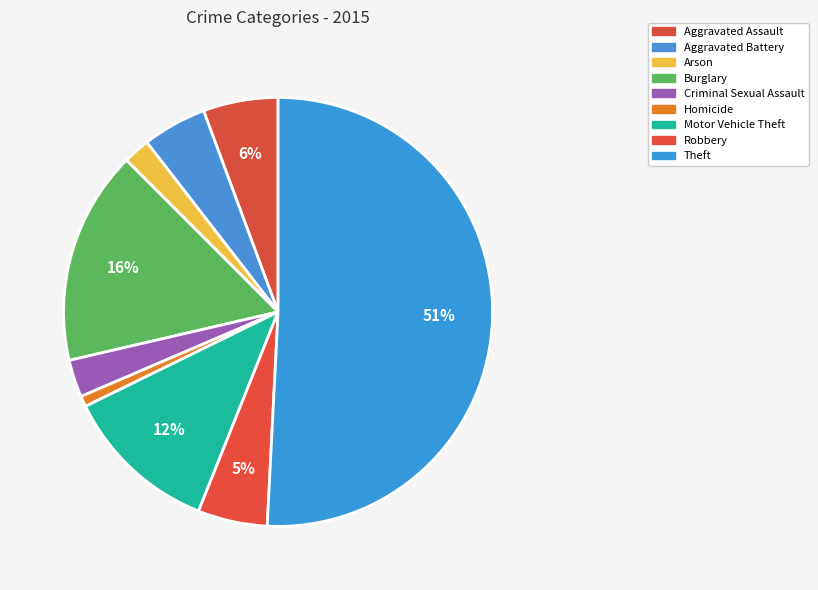

The Aggravated Battery slice represents 5% of the pie. True or false?

True